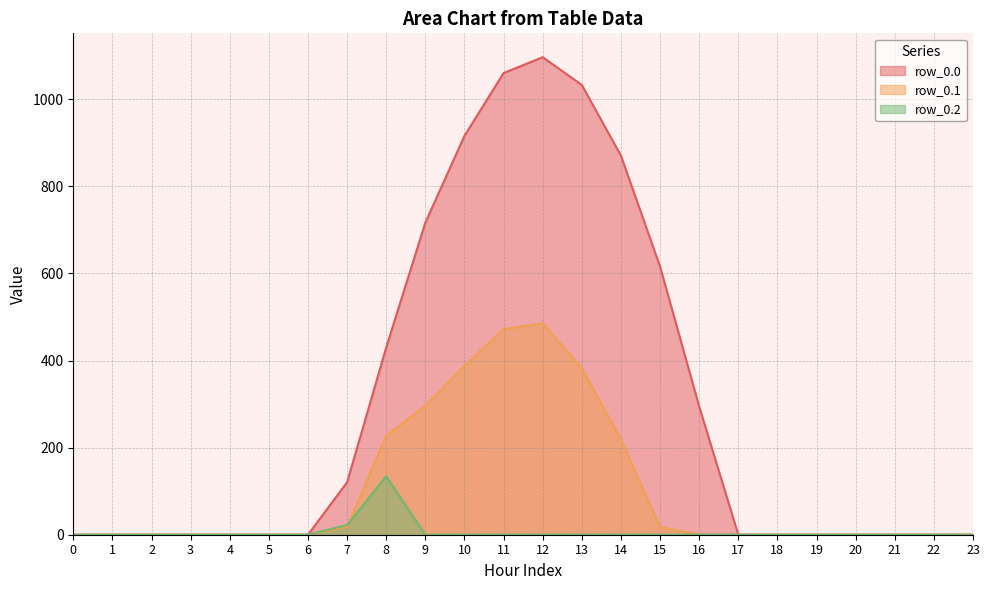

What is the total value across all series at 13?

1415.6